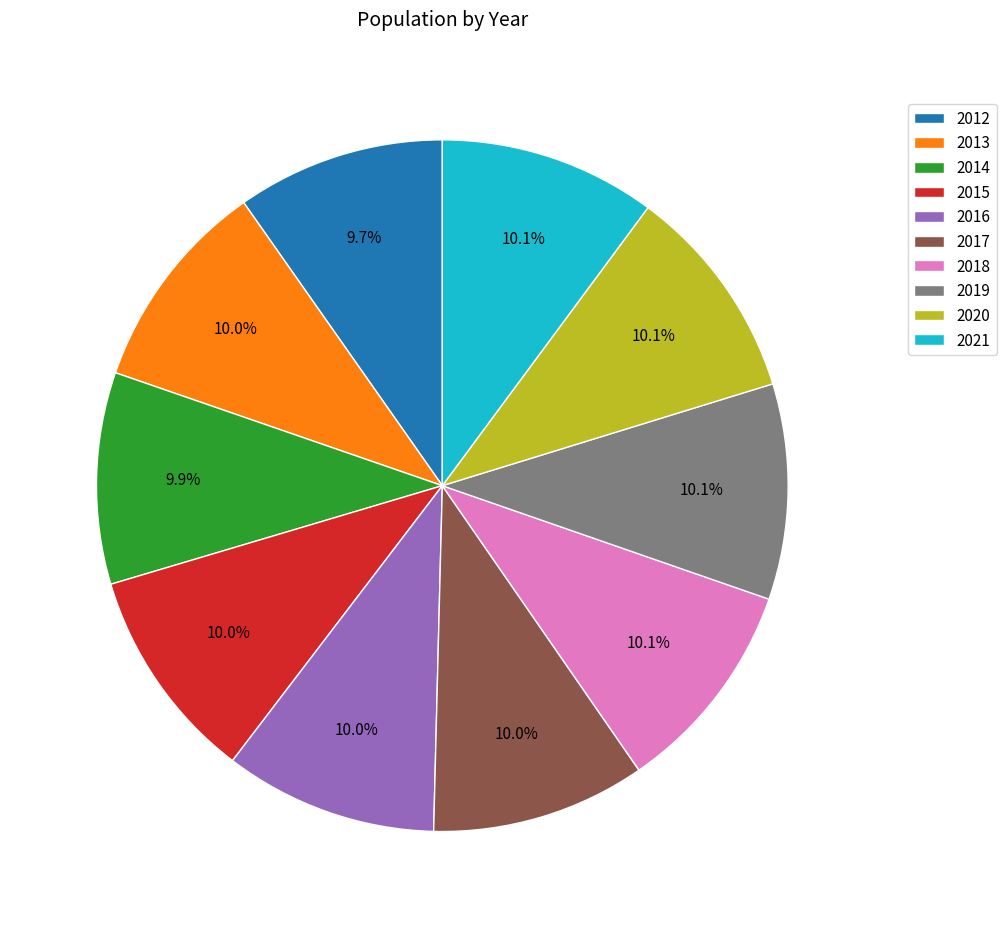

To the nearest percent, what is the average slice percentage?

10%